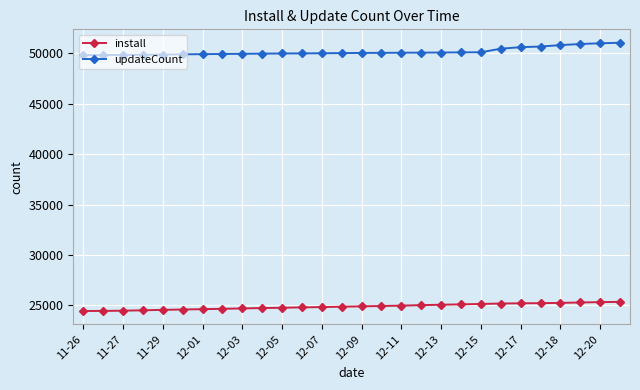

At how many categories does at least one series exceed 47153?

28